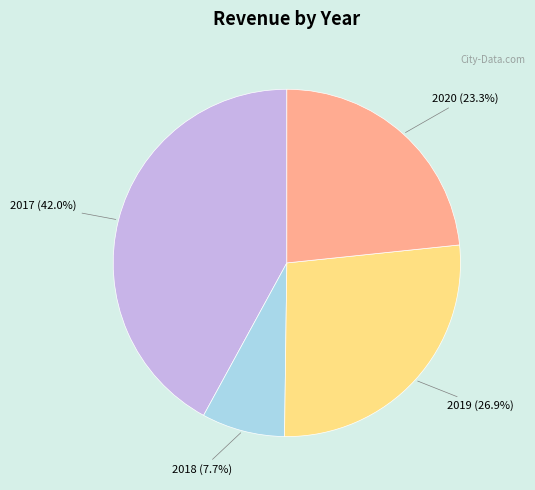

Do 2017 and 2020 together represent more than half of the pie?

Yes